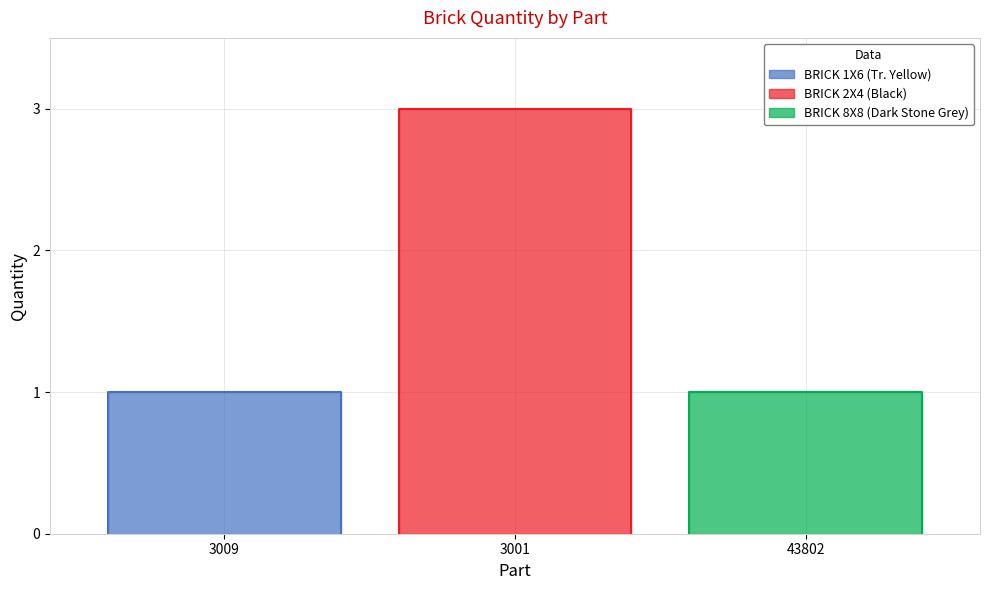

What is the average value?

2